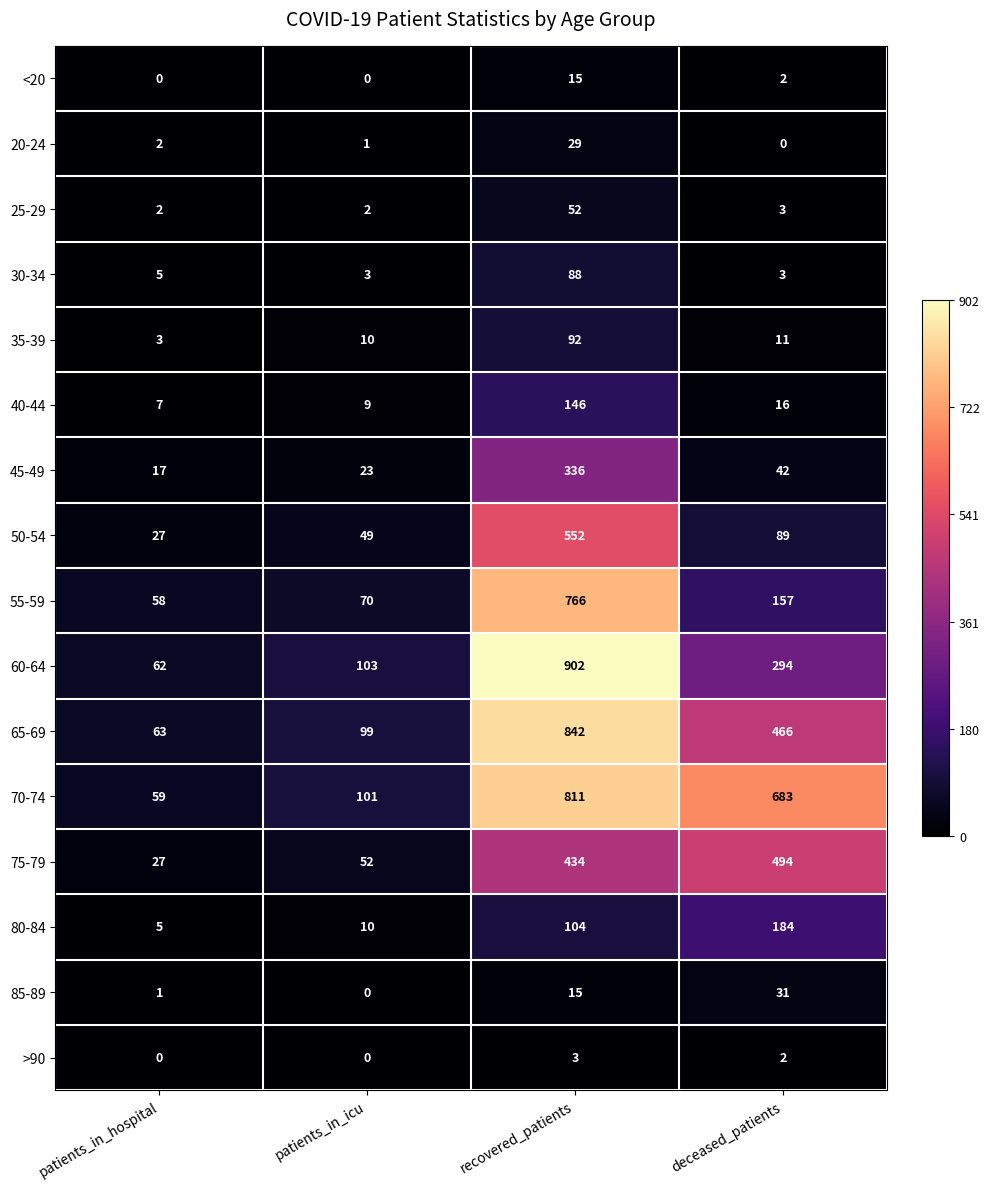

What is the spread (max minus min) of values at patients_in_icu?

103